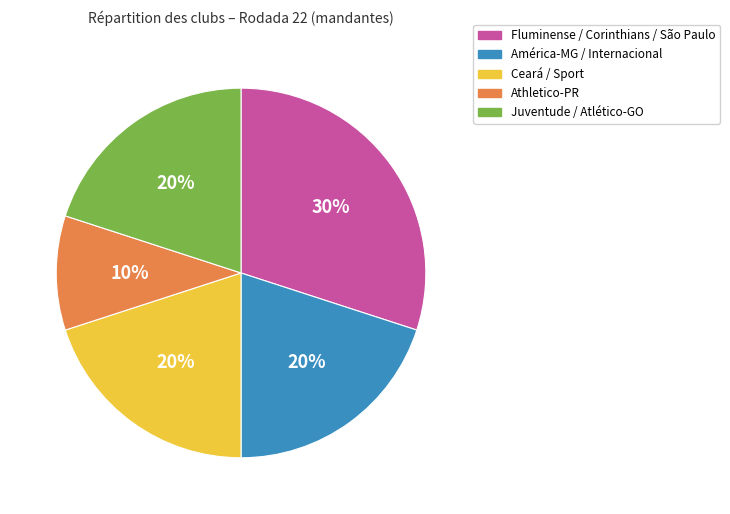

Which category has the biggest portion of the pie?

Fluminense / Corinthians / São Paulo